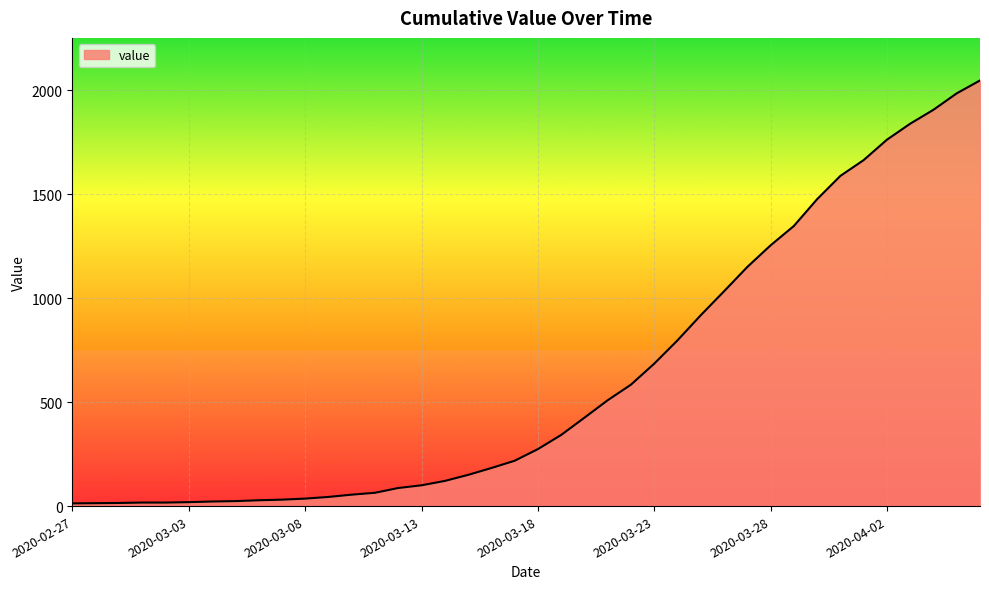

What is the greatest value displayed?

2047